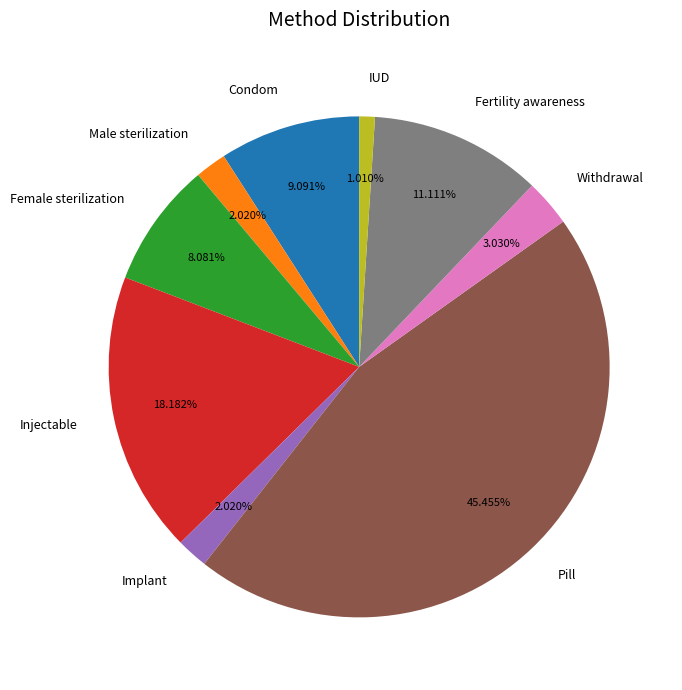

How much of the chart is everything except Injectable?

81.8%